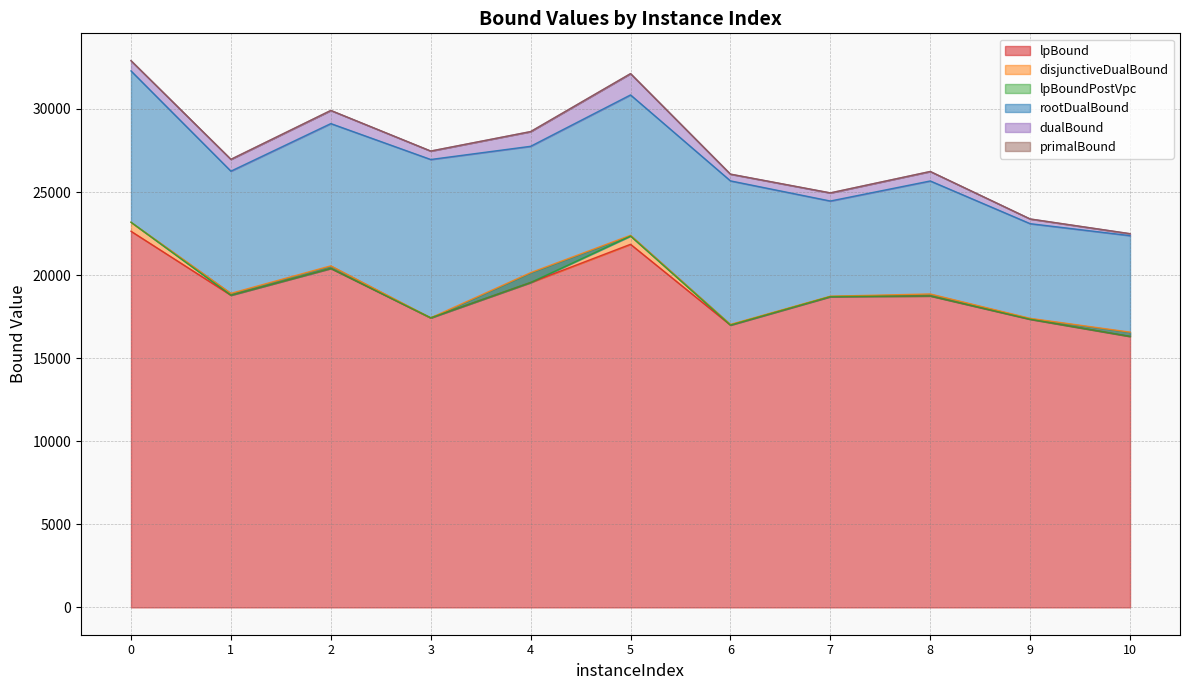

Rank the series by their maximum value, from highest to lowest.

dualBound, primalBound, rootDualBound, disjunctiveDualBound, lpBoundPostVpc, lpBound